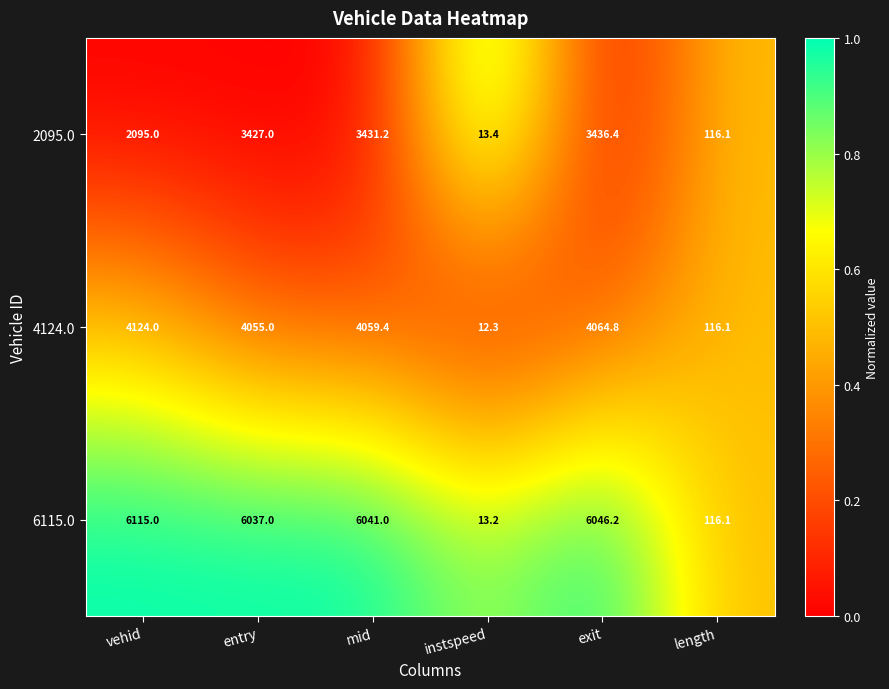

What is the sum of the 6115.0 values at vehid and instspeed?

6128.2